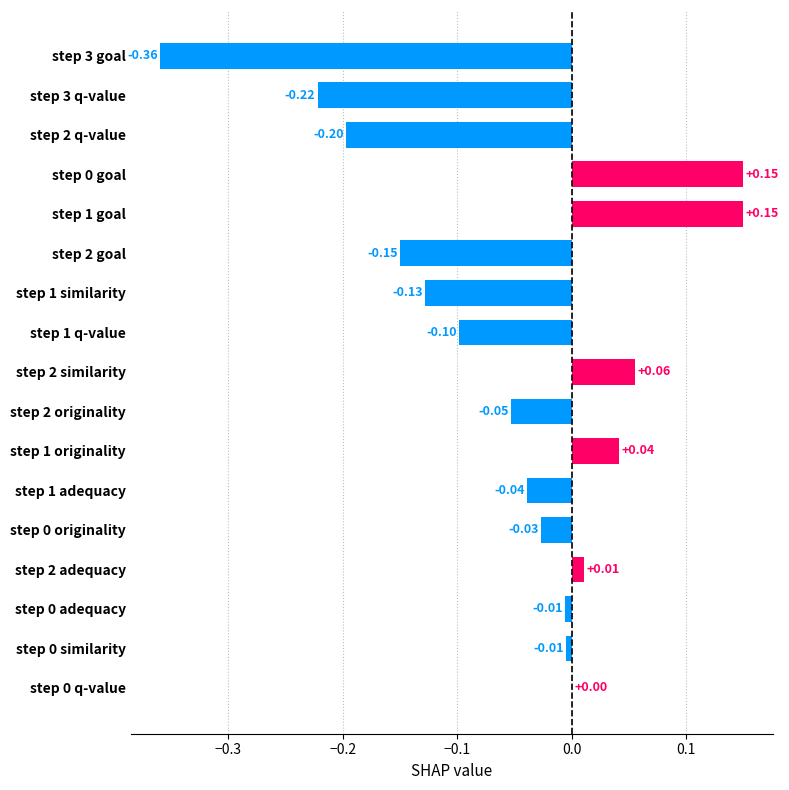

Which has a higher value, step 3 goal or step 2 goal?

step 2 goal